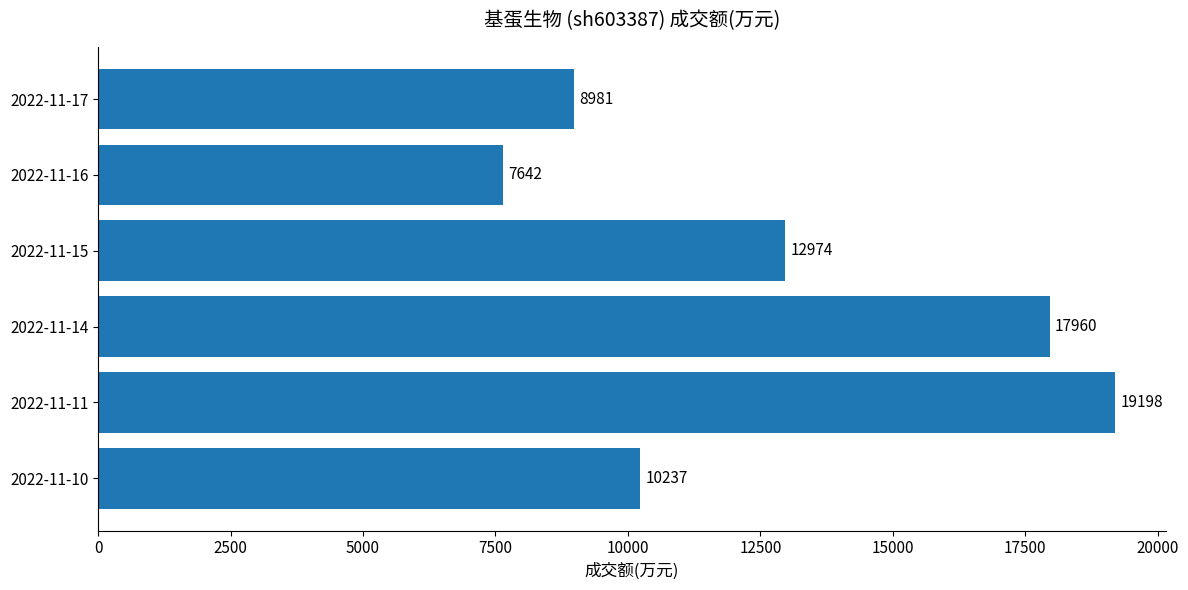

List the labels in order of value, largest first.

2022-11-11, 2022-11-14, 2022-11-15, 2022-11-10, 2022-11-17, 2022-11-16